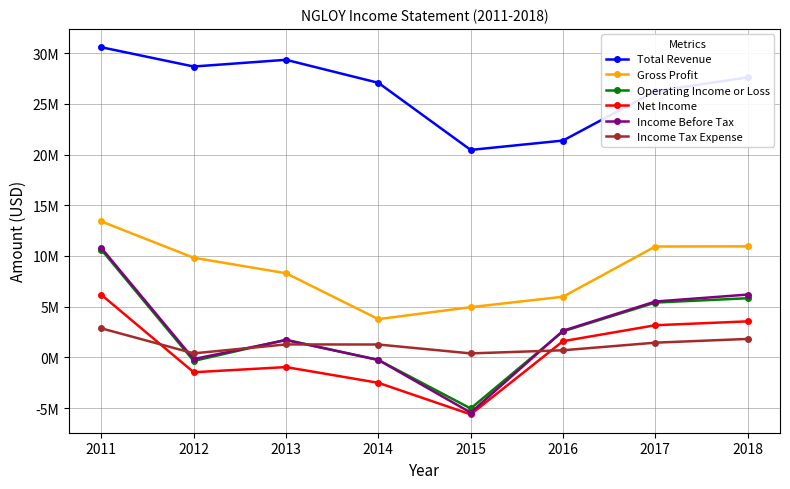

True or false: Gross Profit and Income Before Tax intersect in this chart.

False